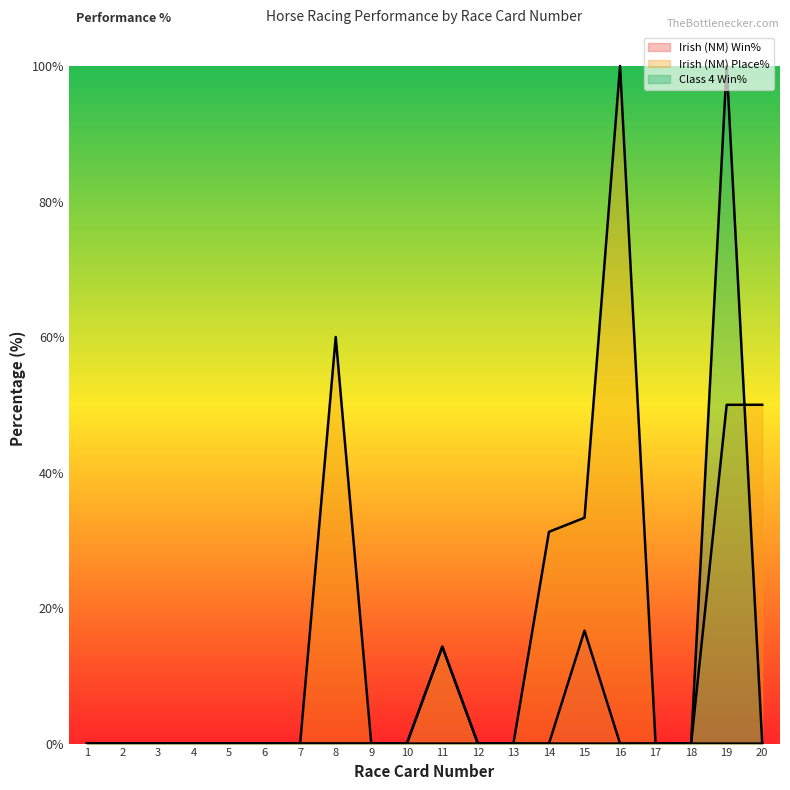

What are all the series names shown in the legend?

Irish (NM) Win%, Irish (NM) Place%, Class 4 Win%